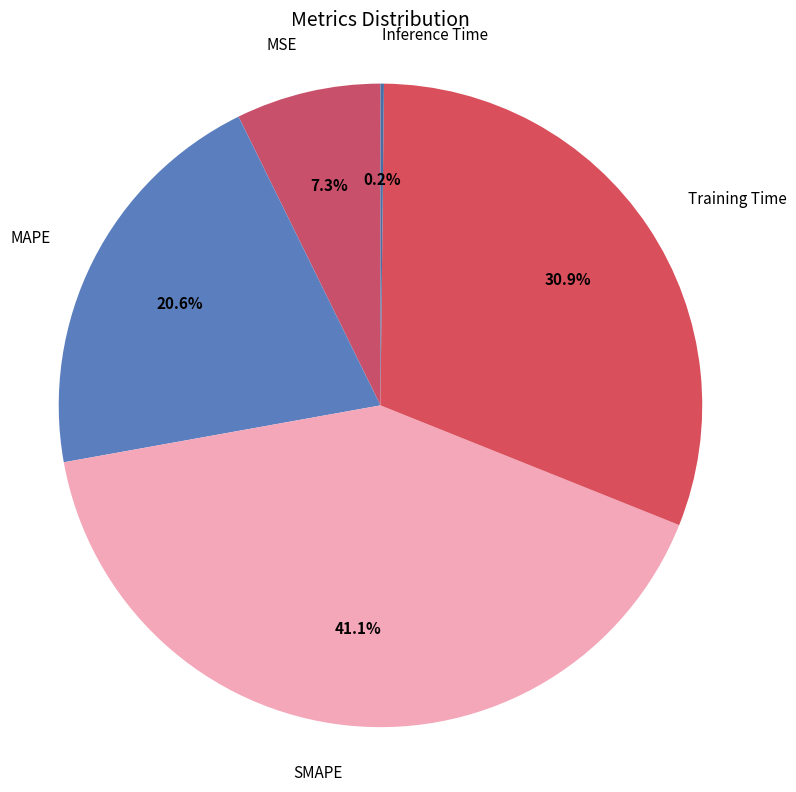

Which slice is the largest?

SMAPE